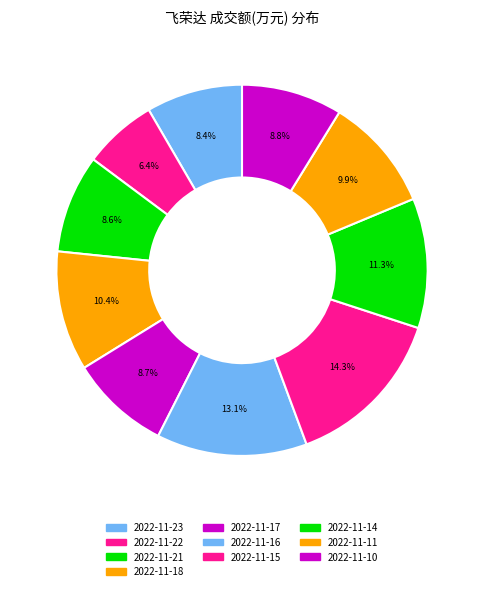

How many slices are in this pie chart?

10